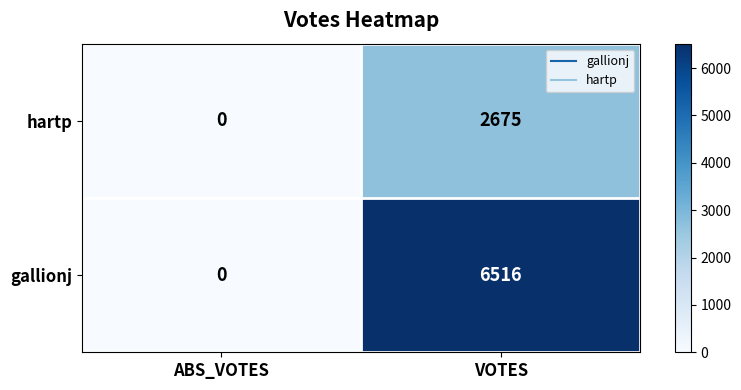

List the labels in order of hartp value, largest first.

VOTES, ABS_VOTES